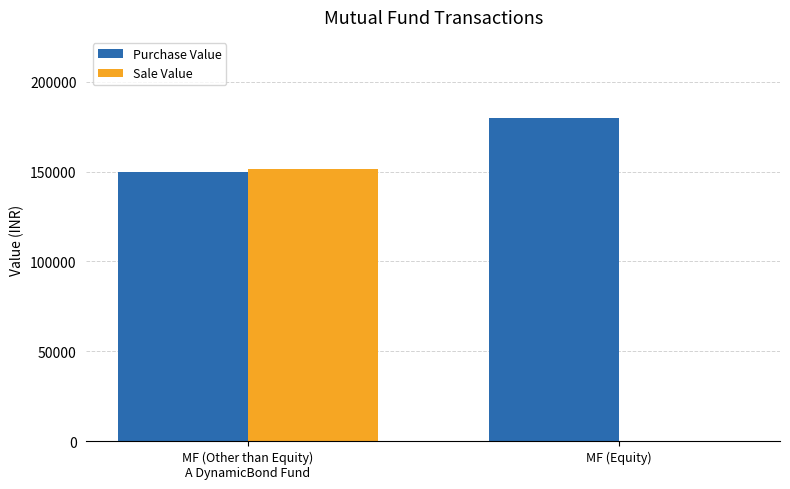

Does the chart contain stacked bars?

No